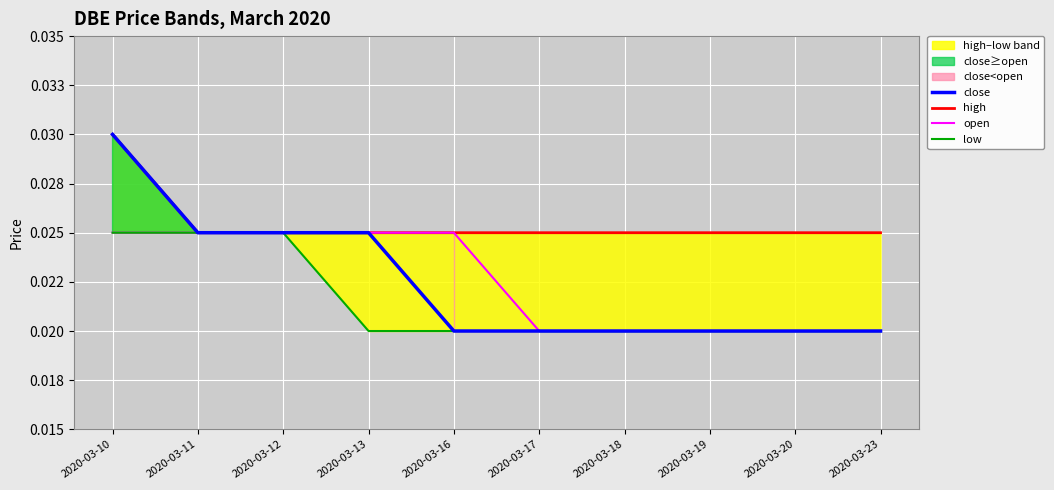

Which series has the largest range (max minus min)?

close